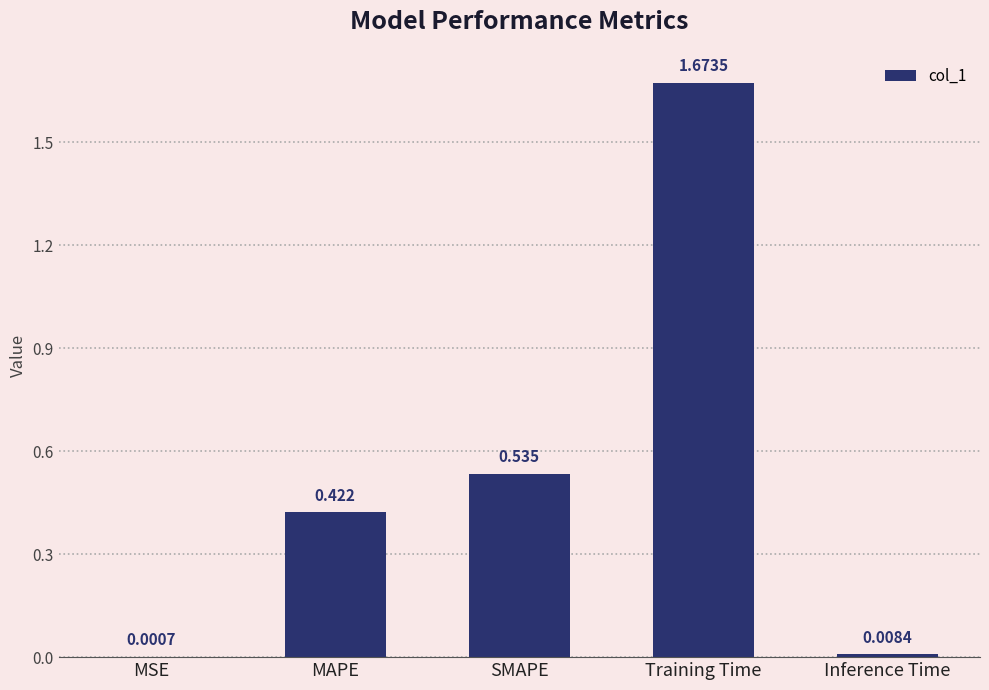

Are the bars horizontal?

No